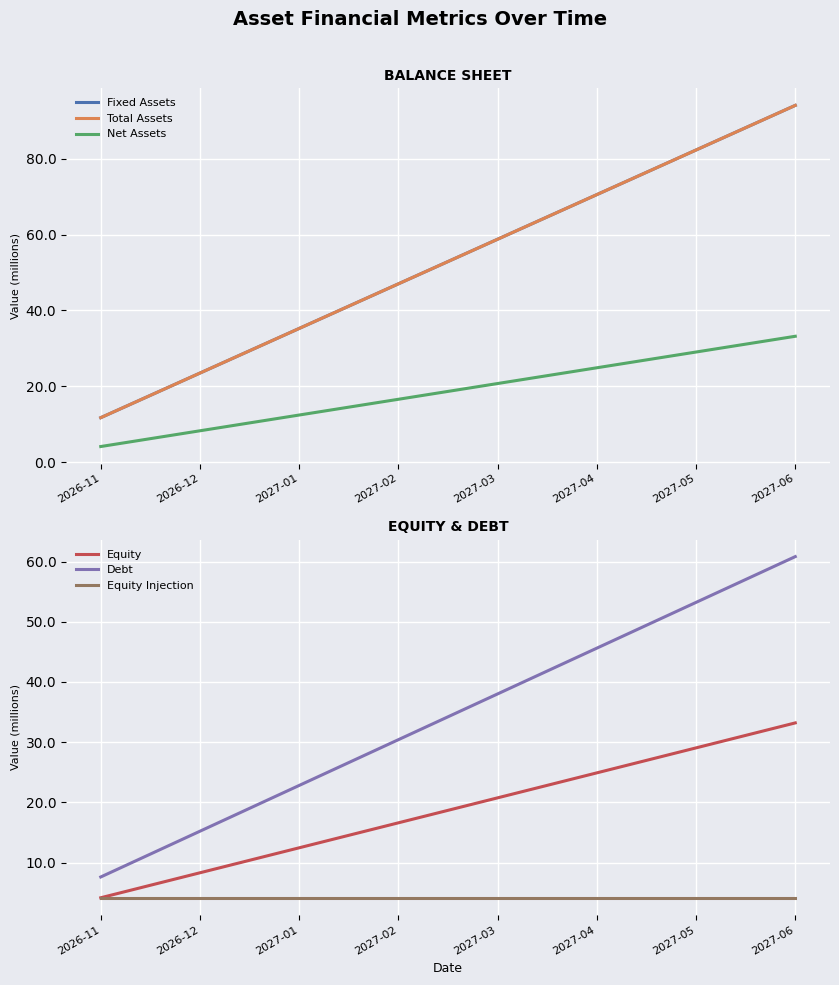

What is the spread (max minus min) of values at 2027-01?

31.1